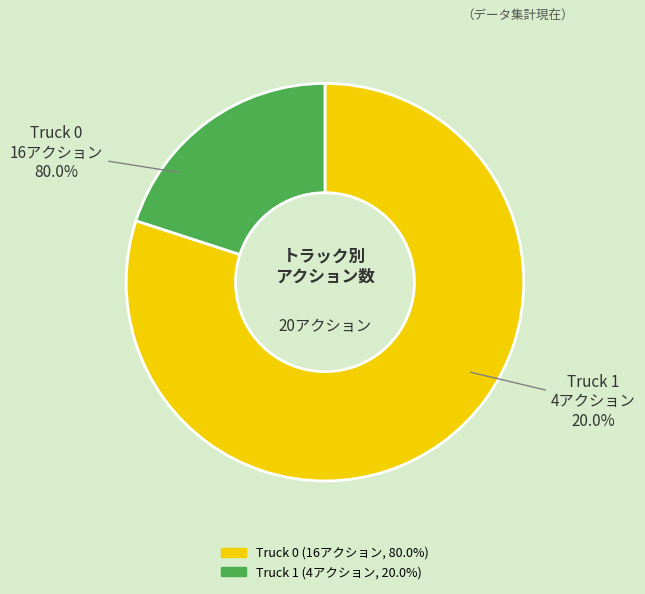

Do Truck 1 and Truck 0 together represent more than half of the pie?

Yes